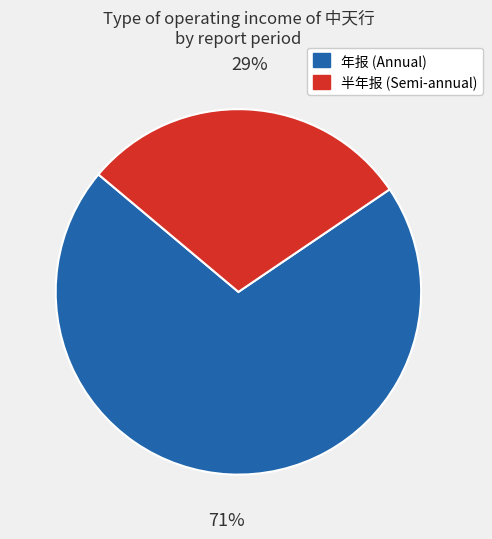

To the nearest percent, what is the average slice percentage?

50%